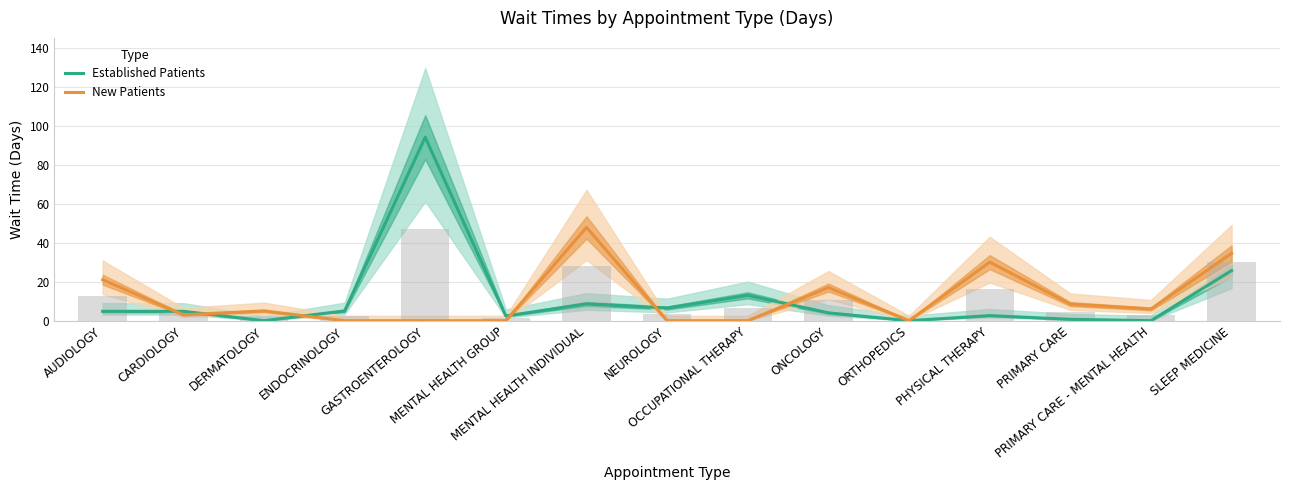

Between NEUROLOGY and SLEEP MEDICINE, which series saw the biggest shift?

New Patients